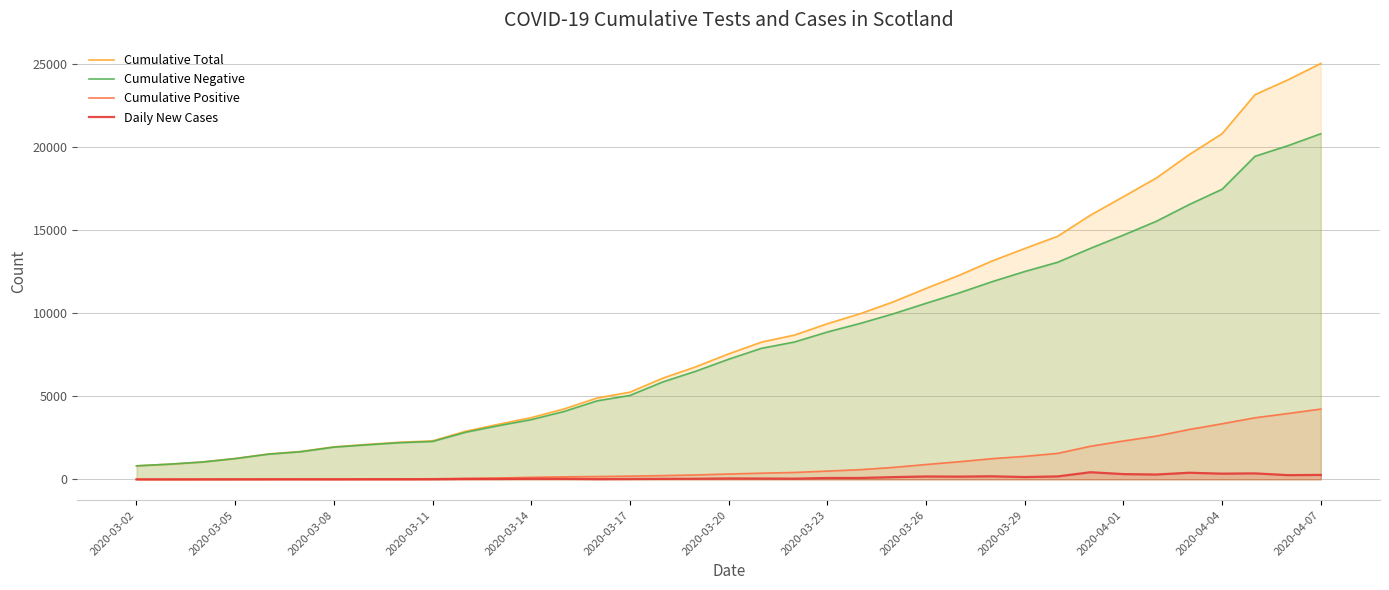

Does the chart have visible grid lines?

Yes